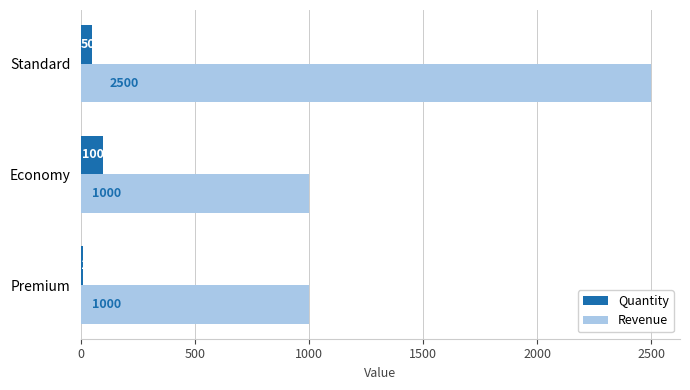

List the series in order of their overall mean, lowest first.

Quantity, Revenue